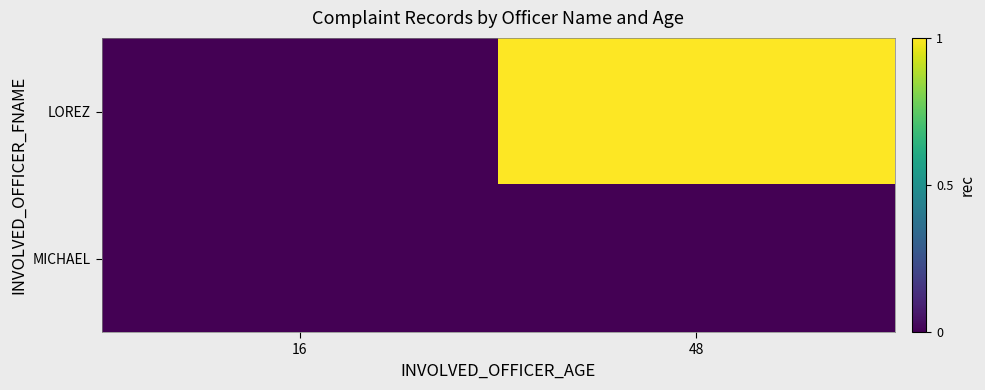

Reading left to right, list all the values displayed in this chart.

LOREZ: 16=0	48=1
MICHAEL: 16=0	48=0